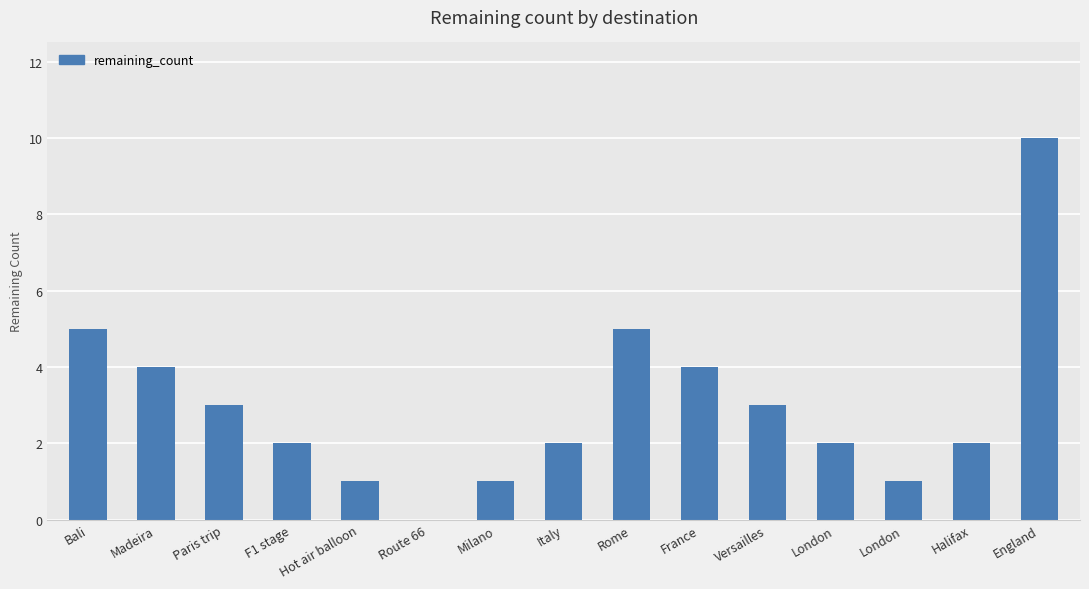

Rank the categories by value from highest to lowest.

England, Bali, Rome, Madeira, France, Paris trip, Versailles, F1 stage, Italy, London, Halifax, Hot air balloon, Milano, London, Route 66